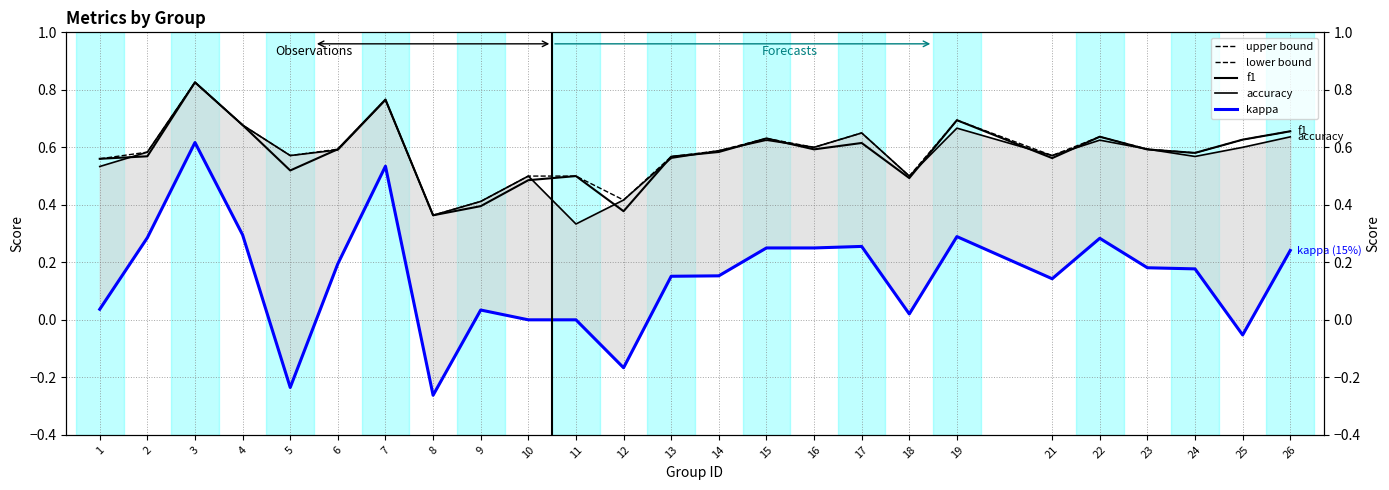

Between 5 and 26, which series saw the biggest shift?

lower bound